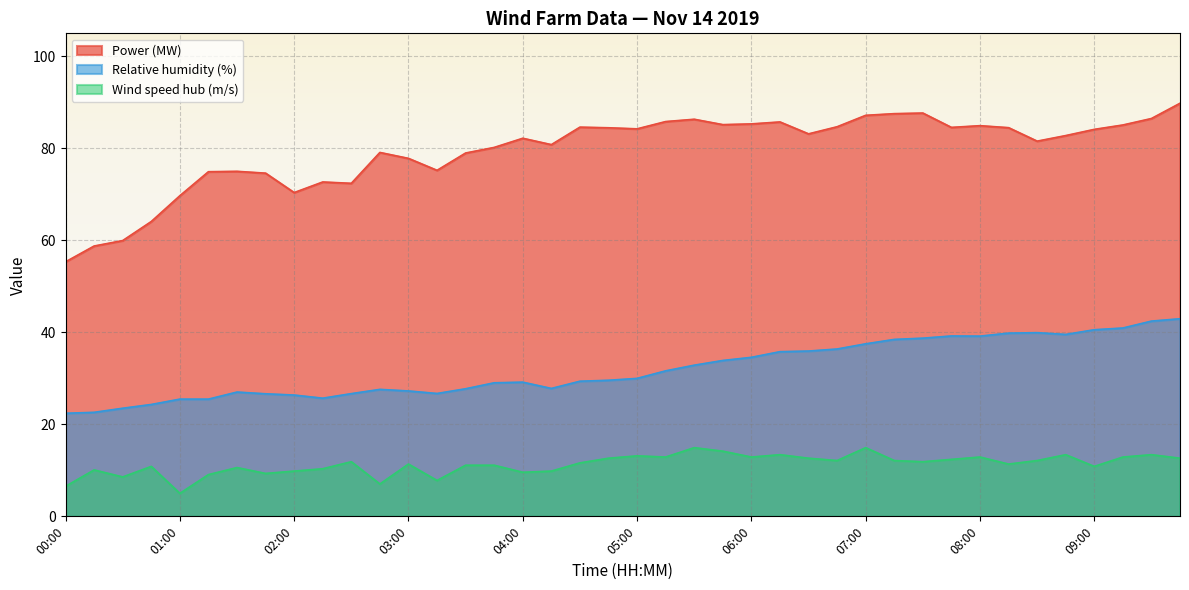

Reading left to right, extract all data points from this chart.

Power (MW): 55.3	58.8	59.9	64.1	69.7	74.9	75.0	74.6	70.4	72.7	72.4	79.1	77.8	75.2	79.0	80.2	82.2	80.8	84.6	84.5	84.2	85.8	86.3	85.2	85.3	85.7	83.1	84.7	87.2	87.5	87.7	84.6	84.9	84.5	81.6	82.8	84.1	85.1	86.5	89.8
Relative humidity (%): 22.4	22.6	23.5	24.3	25.5	25.5	27.0	26.6	26.4	25.7	26.7	27.6	27.3	26.7	27.7	29.0	29.2	27.8	29.4	29.6	30.0	31.6	32.9	33.9	34.6	35.8	35.9	36.4	37.5	38.5	38.7	39.2	39.2	39.8	39.9	39.5	40.6	40.9	42.4	43.0
Wind speed hub (m/s): 6.5	10.1	8.6	10.9	5.0	9.1	10.6	9.3	9.8	10.3	11.9	7.0	11.4	7.8	11.1	11.1	9.6	9.8	11.6	12.6	13.1	12.9	14.9	14.2	12.9	13.4	12.6	12.1	14.9	12.1	11.9	12.4	12.9	11.4	12.1	13.4	10.9	12.9	13.4	12.6